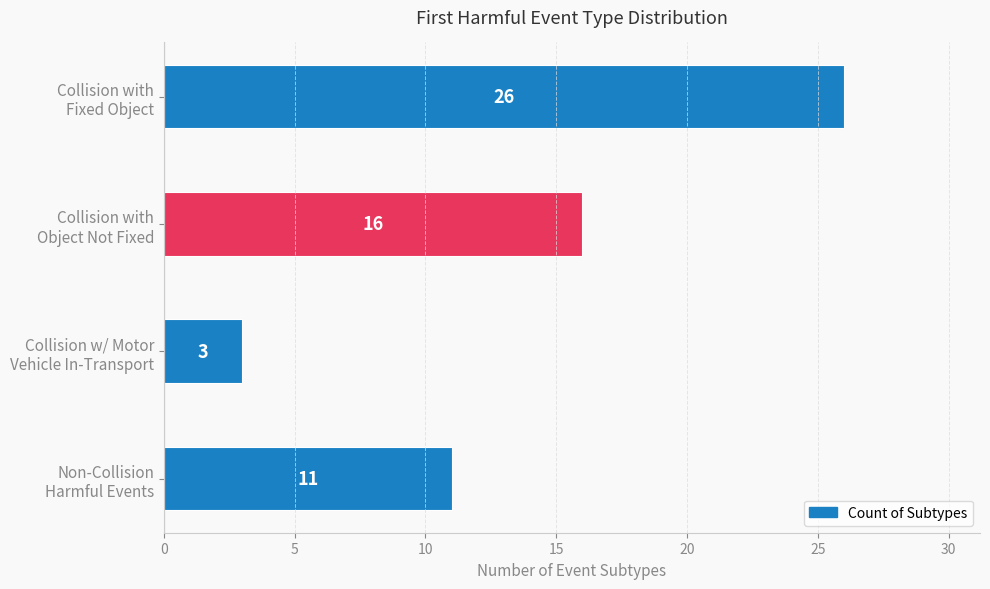

How many data points does each series have?

4